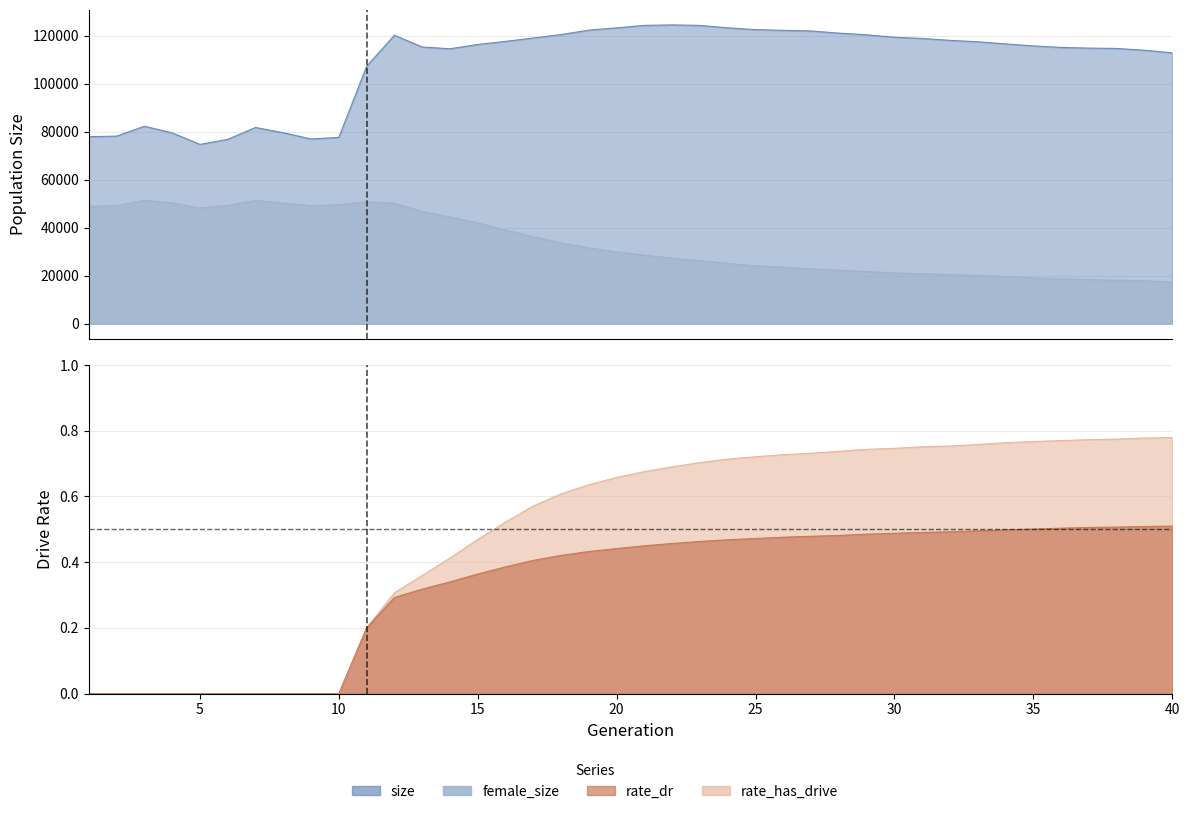

Reading right to left, list all the values displayed in this chart.

size: 40=112954.0	39=114038.0	38=114787.0	37=114931.0	36=115197.0	35=115849.0	34=116676.0	33=117573.0	32=118149.0	31=118954.0	30=119457.0	29=120488.0	28=121170.0	27=122076.0	26=122316.0	25=122649.0	24=123382.0	23=124387.0	22=124610.0	21=124398.0	20=123379.0	19=122428.0	18=120580.0	17=119139.0	16=117734.0	15=116444.0	14=114655.0	13=115386.0	12=120301.0	11=107318.0	10=77716.0	9=77039.0	8=79651.0	7=81839.0	6=76887.0	5=74784.0	4=79600.0	3=82350.0	2=78226.0	1=77988.0
female_size: 40=17438.0	39=17870.0	38=18092.0	37=18460.0	36=18709.0	35=19105.0	34=19697.0	33=20133.0	32=20553.0	31=20827.0	30=21178.0	29=21765.0	28=22338.0	27=22840.0	26=23595.0	25=24135.0	24=25142.0	23=26254.0	22=27324.0	21=28577.0	20=29973.0	19=31627.0	18=33754.0	17=36261.0	16=39070.0	15=42083.0	14=44486.0	13=46791.0	12=50212.0	11=50868.0	10=49571.0	9=49239.0	8=50301.0	7=51425.0	6=49327.0	5=48233.0	4=50381.0	3=51496.0	2=49227.0	1=48930.0
rate_dr: 40=0.5	39=0.5	38=0.5	37=0.5	36=0.5	35=0.5	34=0.5	33=0.5	32=0.5	31=0.5	30=0.5	29=0.5	28=0.5	27=0.5	26=0.5	25=0.5	24=0.5	23=0.5	22=0.5	21=0.4	20=0.4	19=0.4	18=0.4	17=0.4	16=0.4	15=0.4	14=0.3	13=0.3	12=0.3	11=0.2	10=0.0	9=0.0	8=0.0	7=0.0	6=0.0	5=0.0	4=0.0	3=0.0	2=0.0	1=0.0
rate_has_drive: 40=0.8	39=0.8	38=0.8	37=0.8	36=0.8	35=0.8	34=0.8	33=0.8	32=0.8	31=0.8	30=0.7	29=0.7	28=0.7	27=0.7	26=0.7	25=0.7	24=0.7	23=0.7	22=0.7	21=0.7	20=0.7	19=0.6	18=0.6	17=0.6	16=0.5	15=0.5	14=0.4	13=0.4	12=0.3	11=0.2	10=0.0	9=0.0	8=0.0	7=0.0	6=0.0	5=0.0	4=0.0	3=0.0	2=0.0	1=0.0